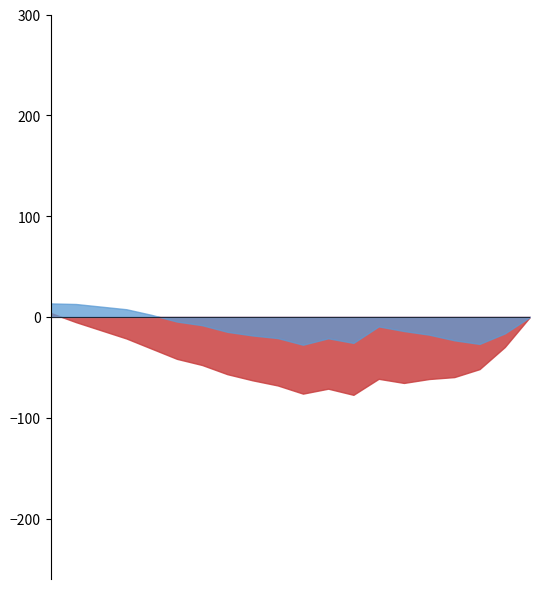

Which series has the largest range (max minus min)?

2025